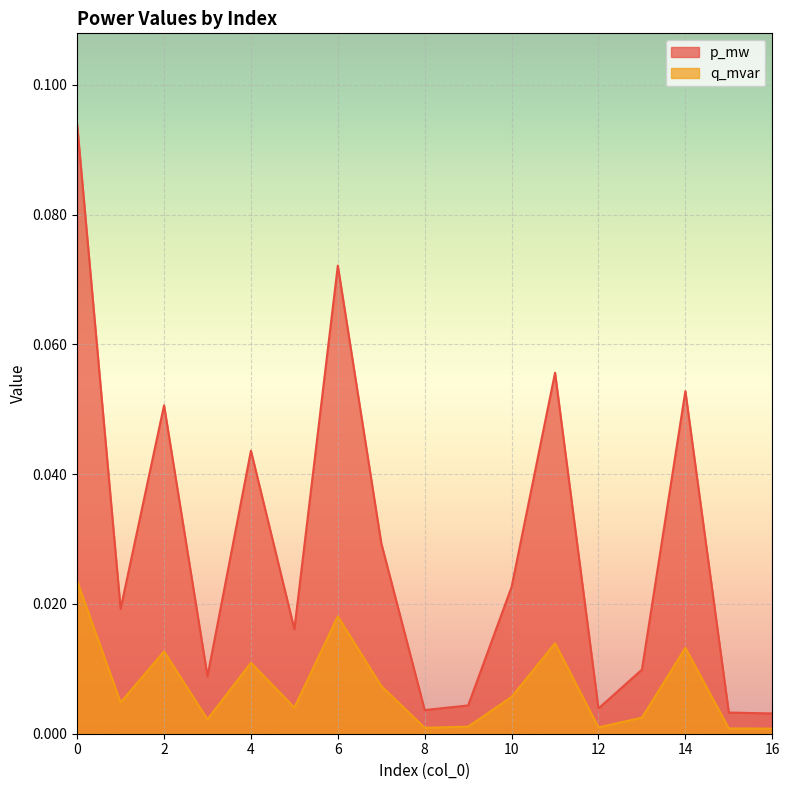

What are all the series names shown in the legend?

p_mw, q_mvar